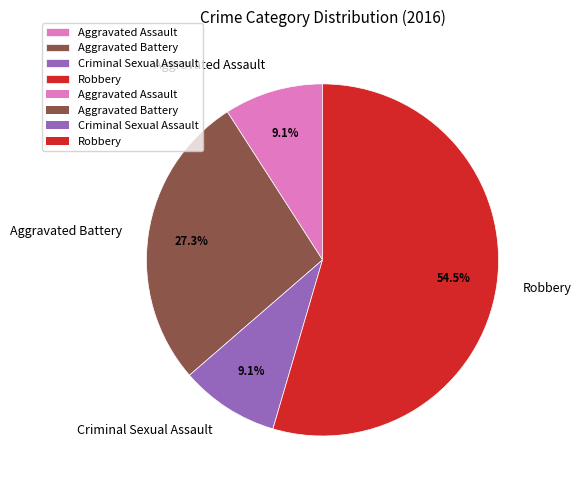

Combined, do Aggravated Assault and Aggravated Battery account for over 50%?

No